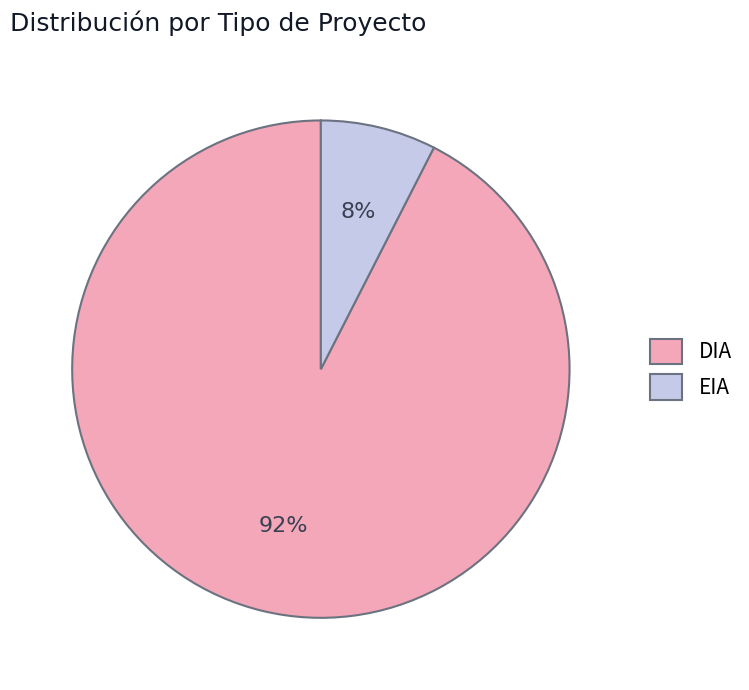

Rank the categories by value from highest to lowest.

DIA, EIA